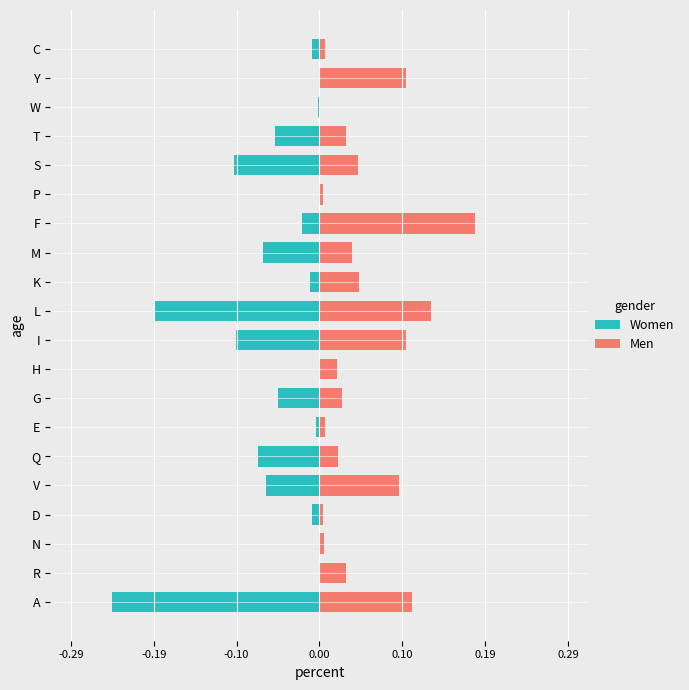

The Men series shows 0.0 at H. True or false?

False